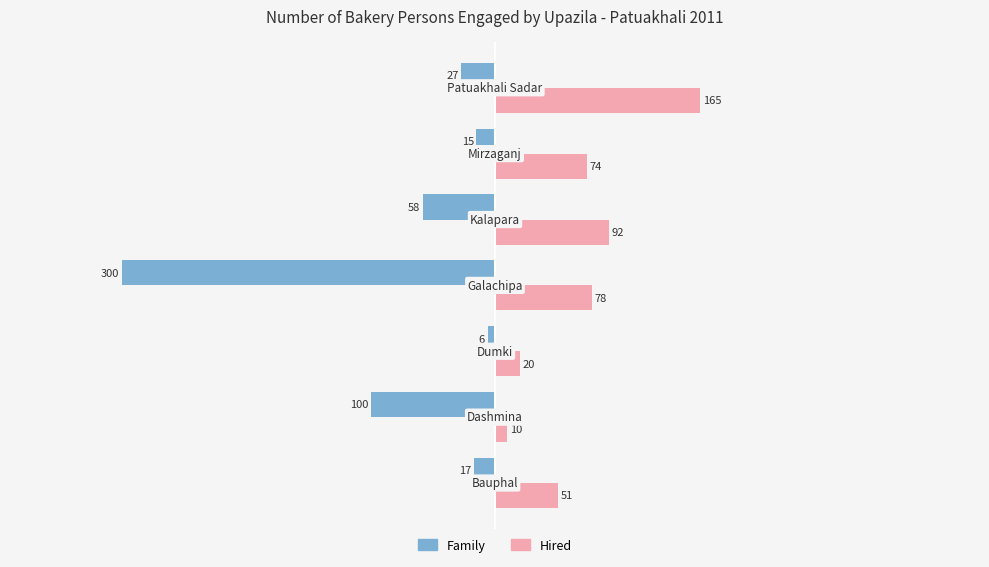

How many distinct data groups are displayed?

2